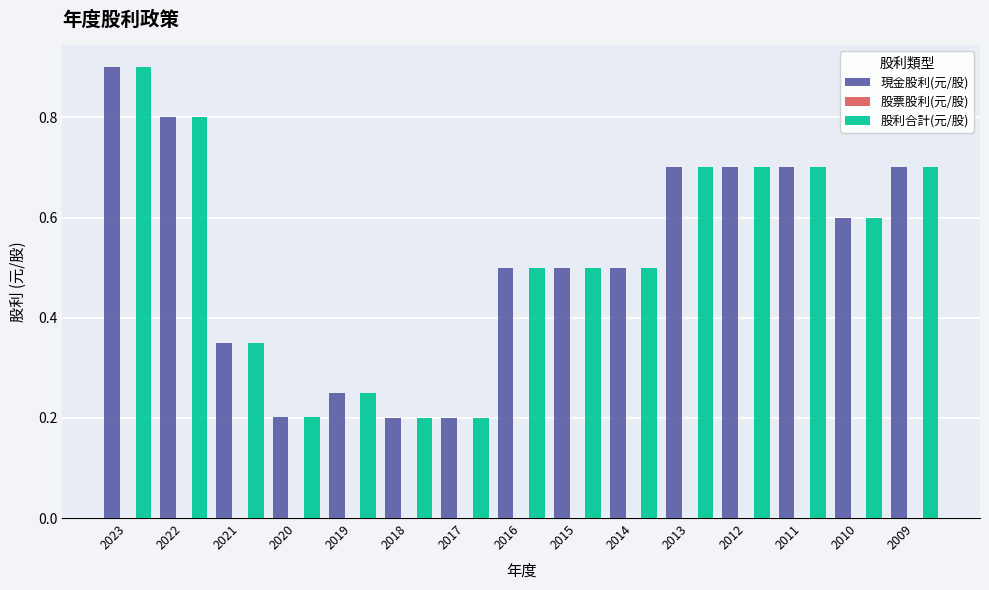

The value of 股利合計(元/股) at 2020 is 0.2. True or false?

True